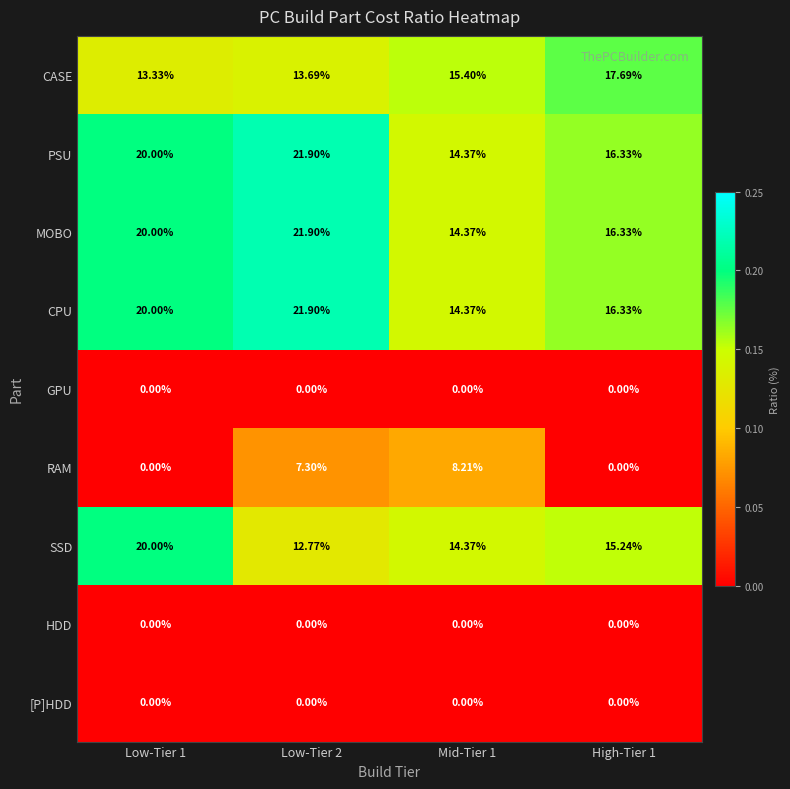

Which series has the largest range (max minus min)?

RAM